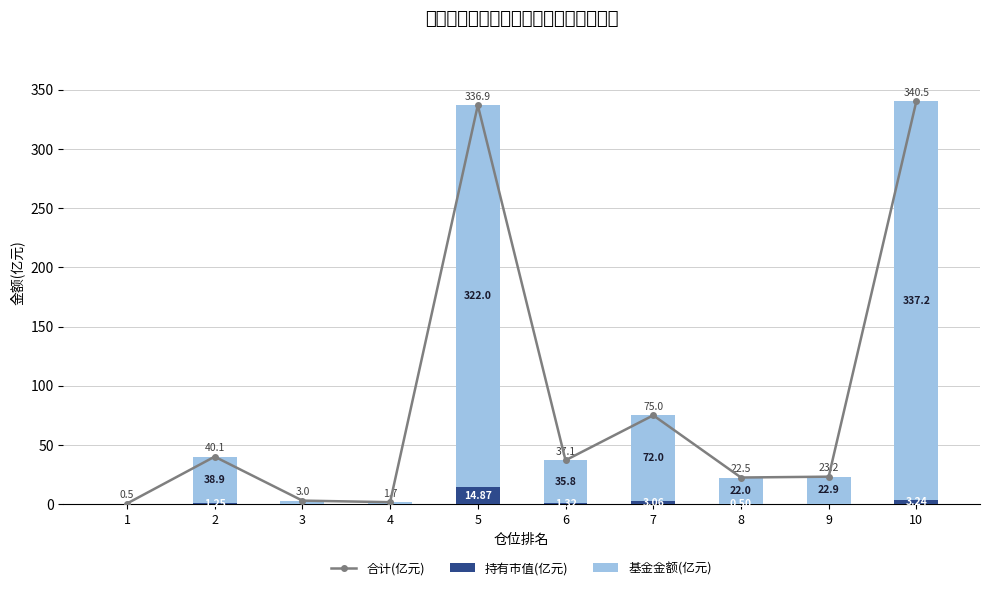

Which series changed the most between 7 and 10?

合计(亿元)